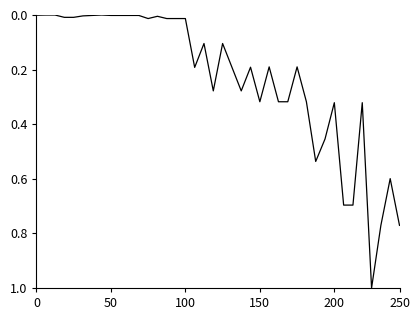

What is the difference between the maximum and minimum values?

1.0